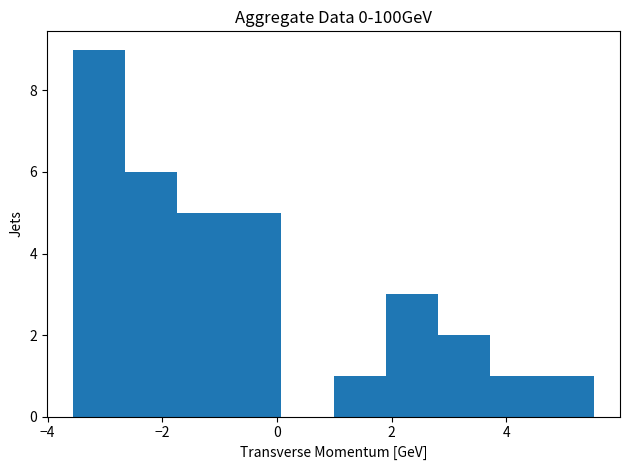

How tall is the bar that spans 1.8 to 2.8 on the x-axis? Neither the bar edges nor the heights are printed on the chart, so give them approximately, as read against the axes.

3